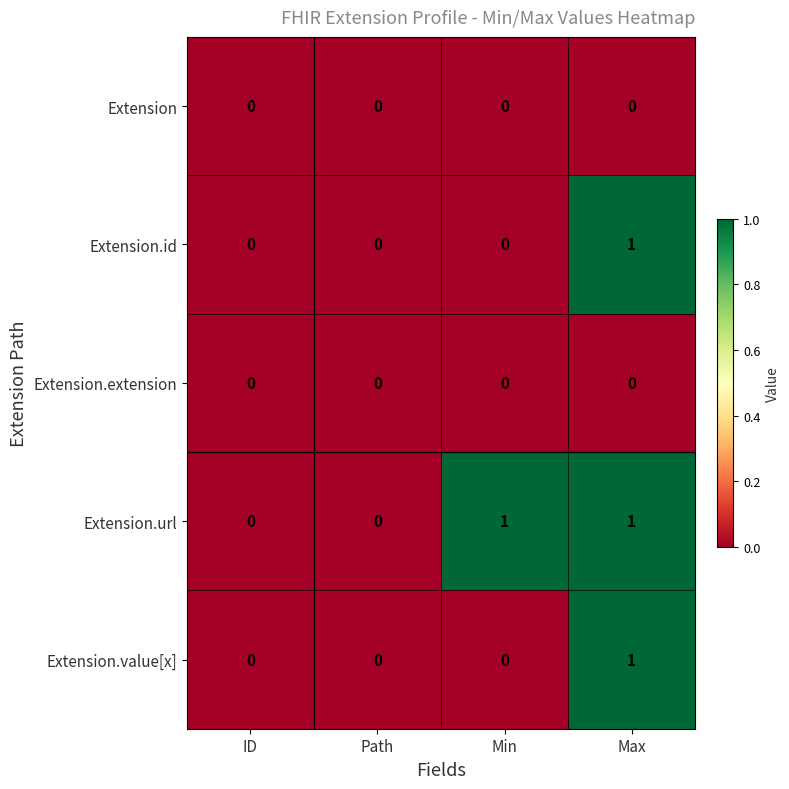

Reading right to left, extract all data points from this chart.

Extension: Max=0	Min=0	Path=0	ID=0
Extension.id: Max=1	Min=0	Path=0	ID=0
Extension.extension: Max=0	Min=0	Path=0	ID=0
Extension.url: Max=1	Min=1	Path=0	ID=0
Extension.value[x]: Max=1	Min=0	Path=0	ID=0